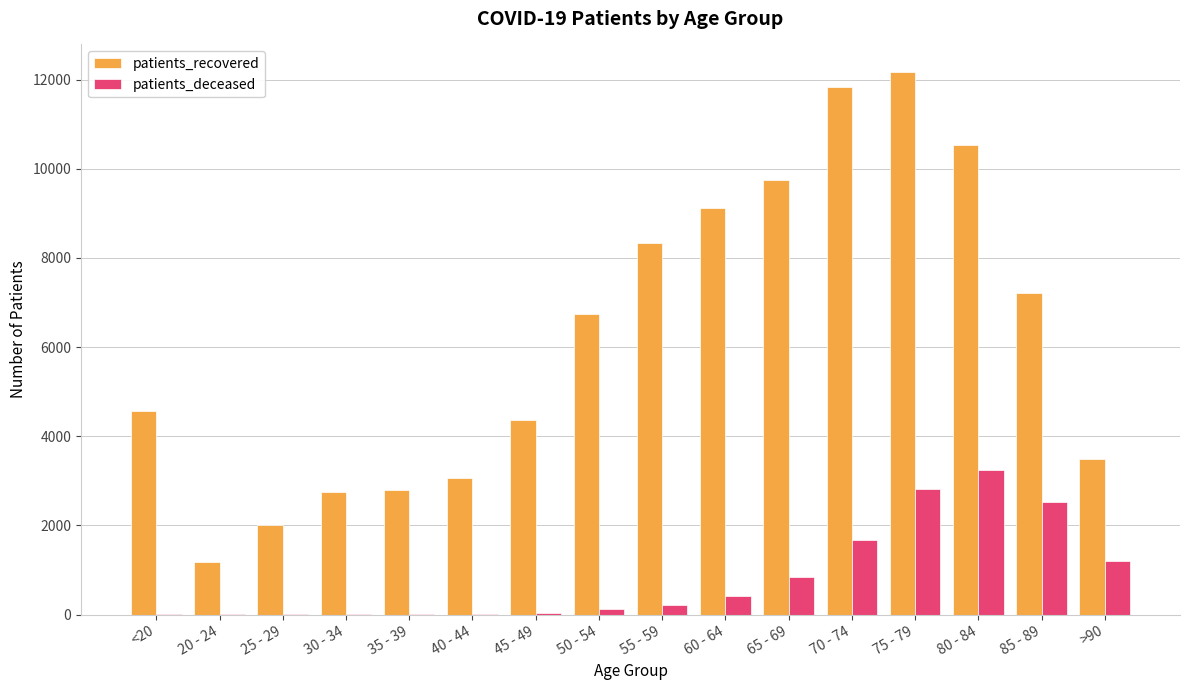

What is the difference between the patients_deceased values at 35 - 39 and 85 - 89?

2502